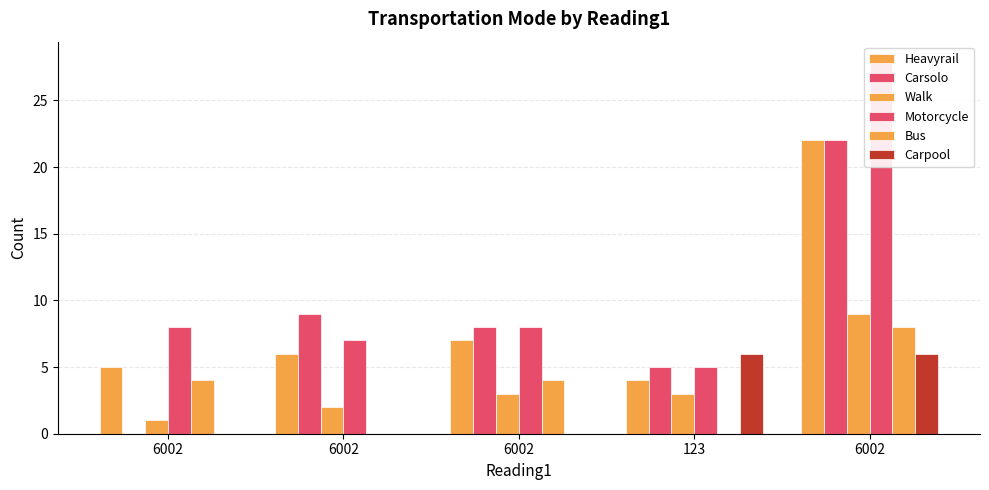

At how many categories does at least one series exceed 0?

5